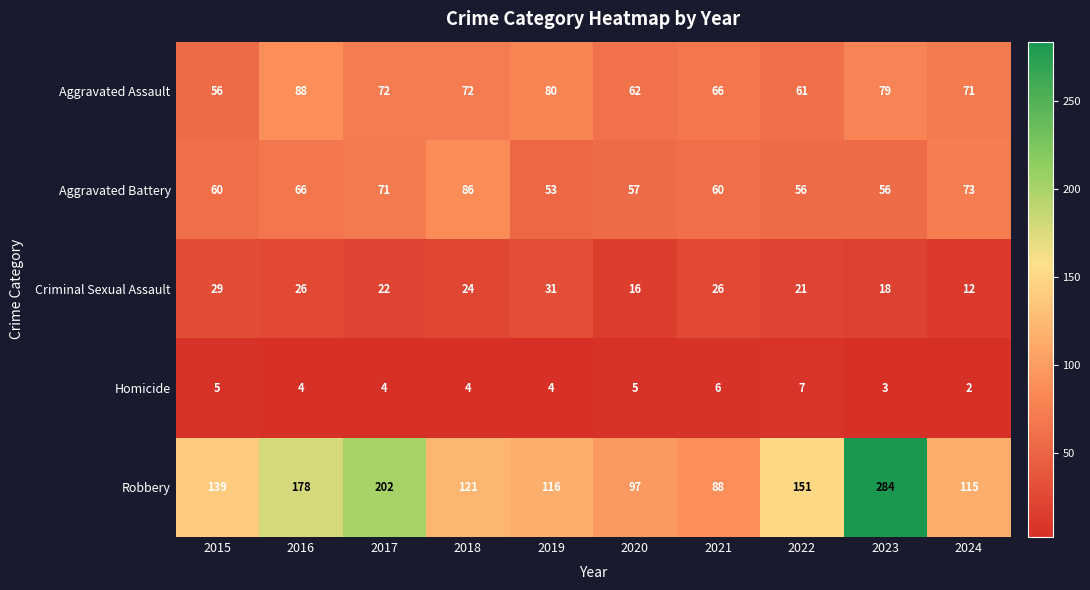

What is the sum of all Criminal Sexual Assault values?

225